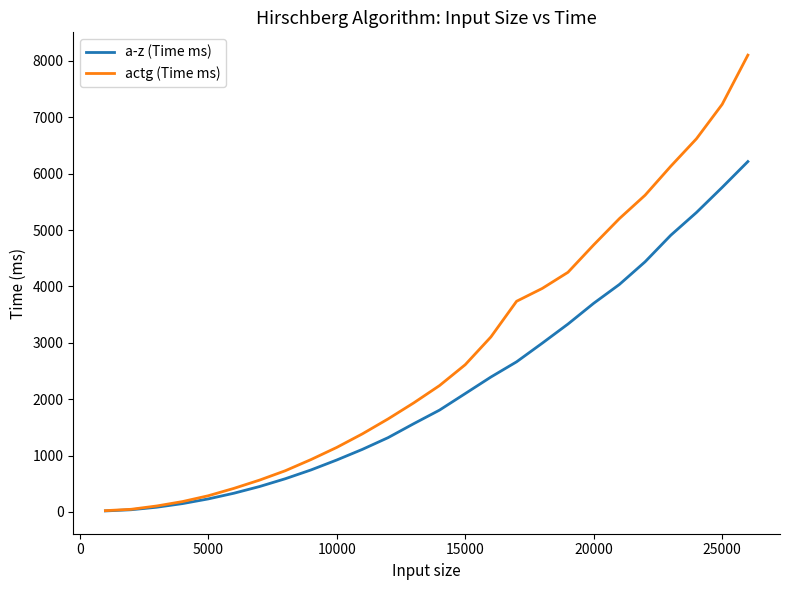

How many lines are shown in the chart?

2